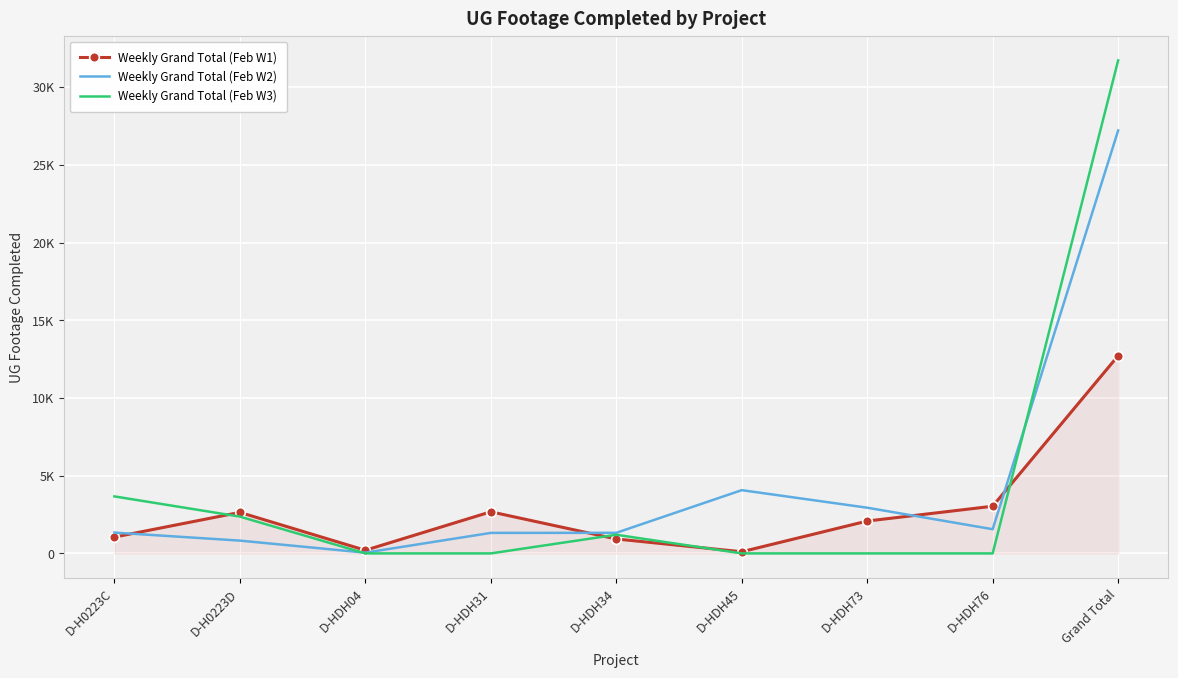

Reading left to right, transcribe all the data shown in this chart.

Weekly Grand Total (Feb W1): 1049	2639	202	2677	929	106	2082	3035	12719
Weekly Grand Total (Feb W2): 1339	823	47	1319	1324	4069	2940	1556	27211
Weekly Grand Total (Feb W3): 3668	2368	0	0	1200	0	0	0	31719